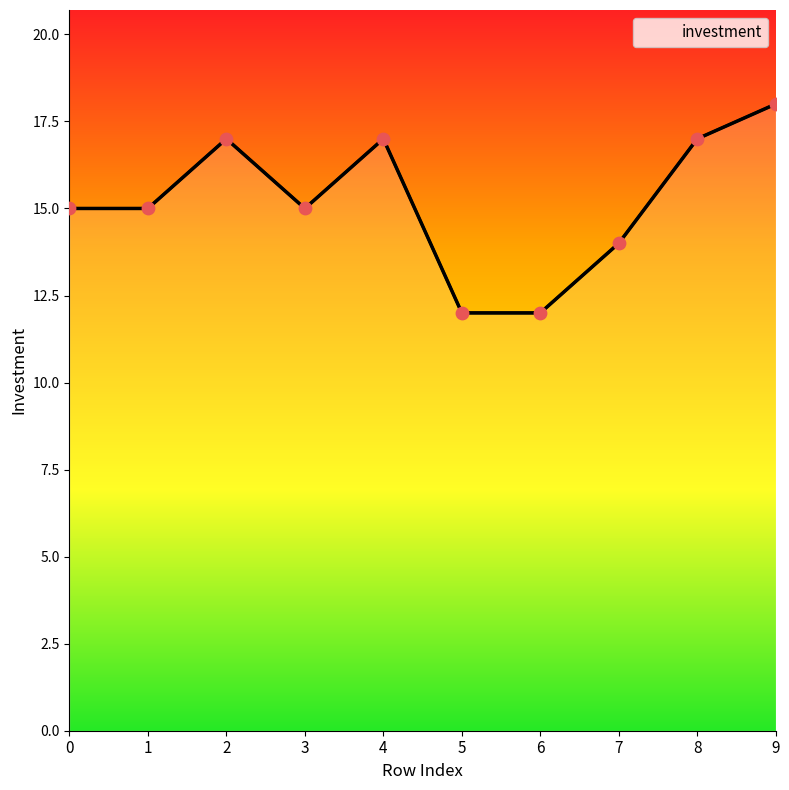

Which has a higher value, 5 or 9?

9